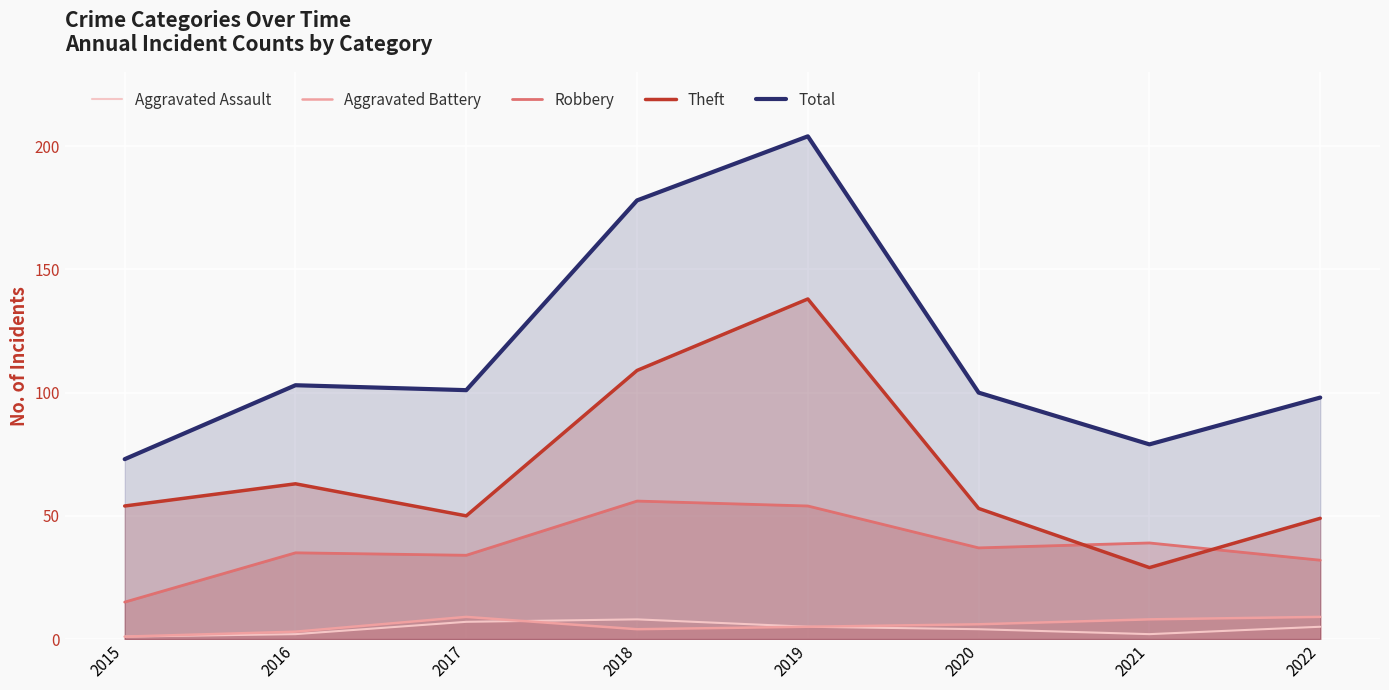

What is the approximate value of Aggravated Battery at 2019?

5